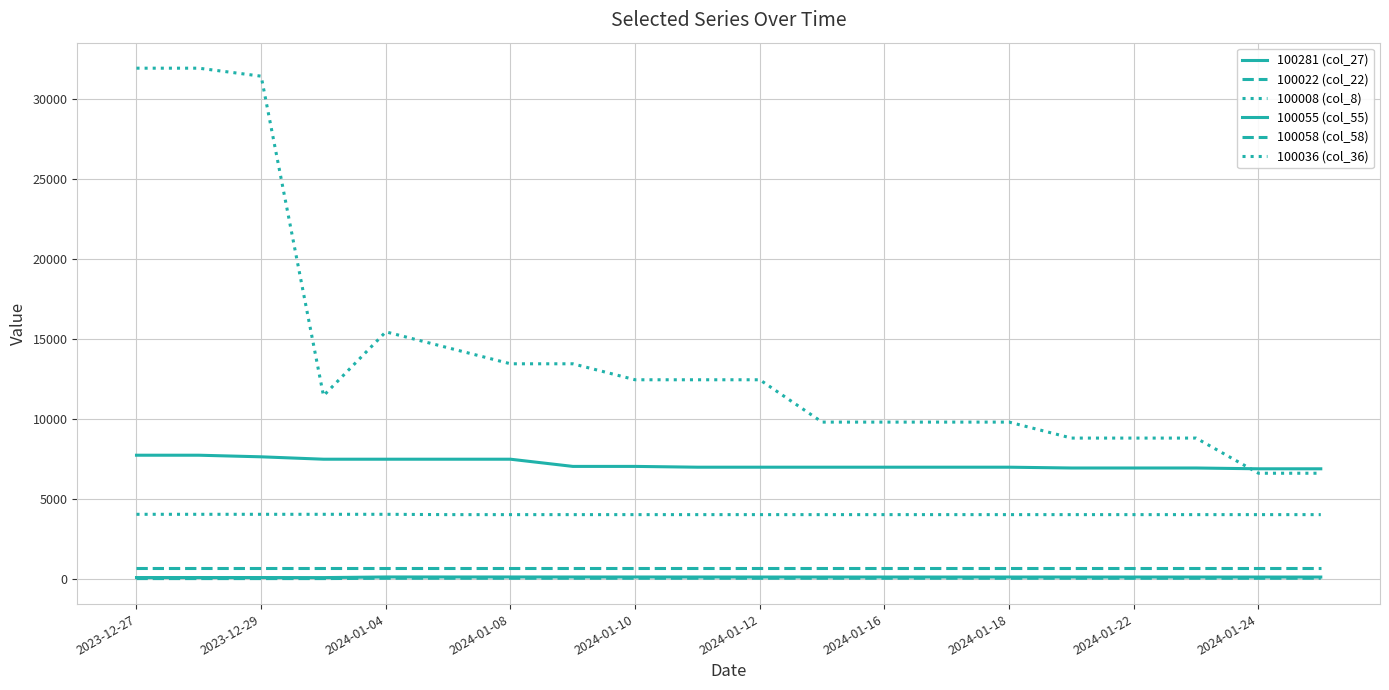

Does the chart display data point markers on the line(s)?

No